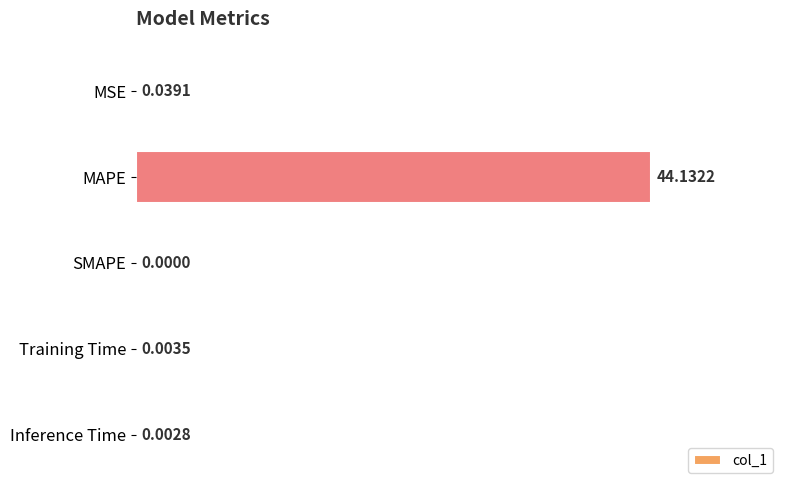

What is the sum of all values?

44.2